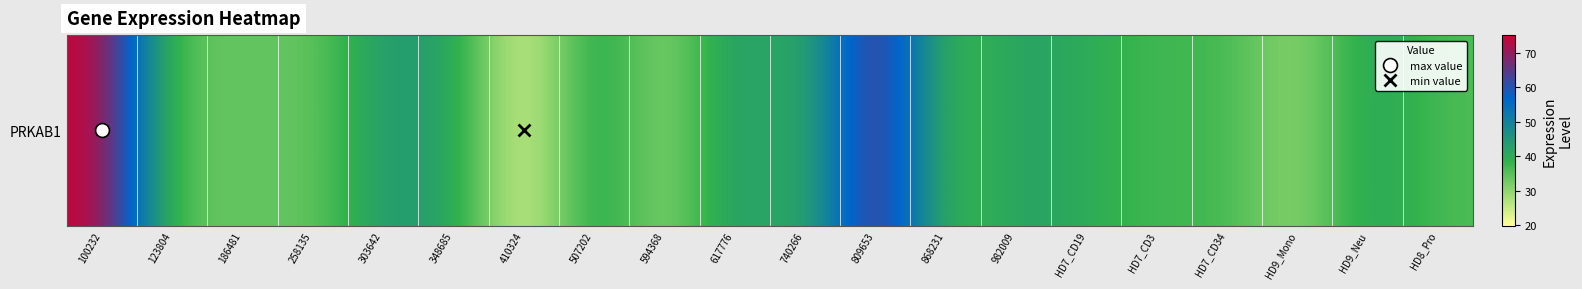

Which label corresponds to the largest value in the chart?

100232